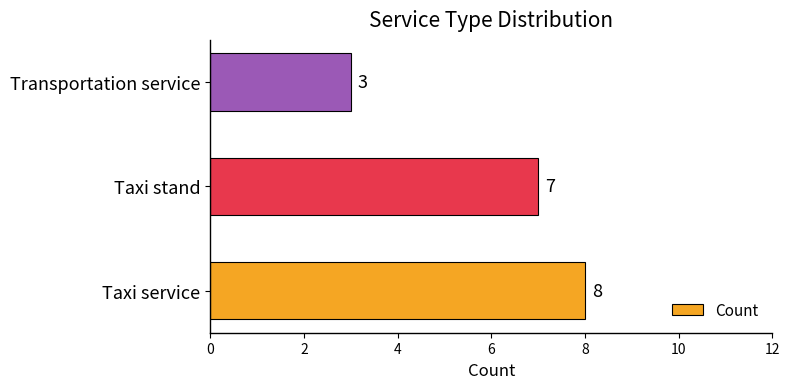

The value at Taxi service is 13. True or false?

False